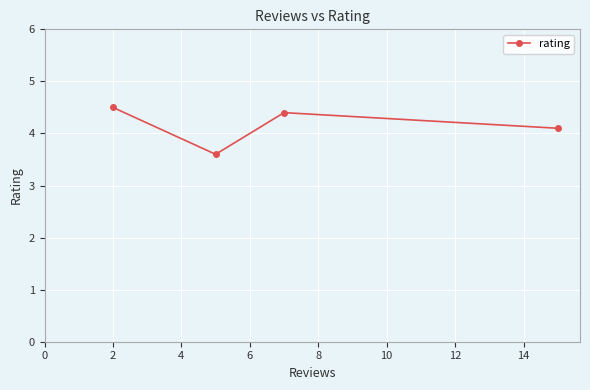

How many values are between 4 and 5?

3